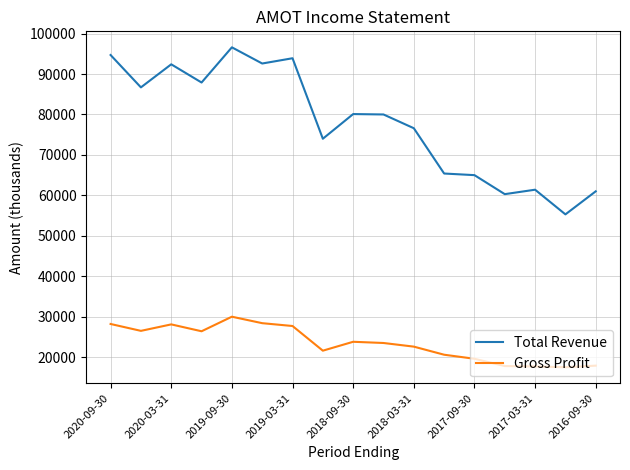

True or false: Gross Profit and Total Revenue cross at least once.

False